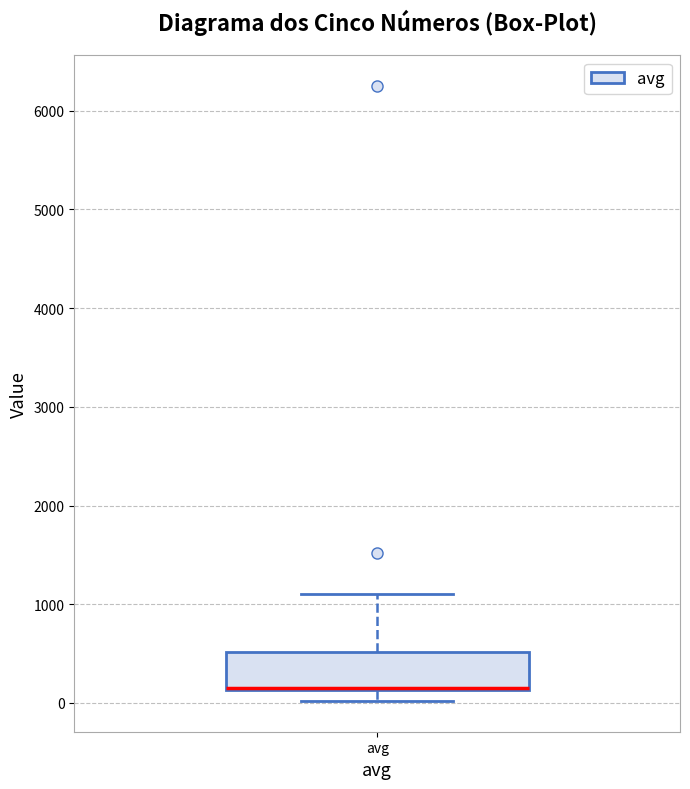

Transcribe this box plot: give where the median line is, the range the box spans, and where the two whiskers end, as read against the y-axis. The values are not printed on the chart, so give them approximately, as read against the axis.

median 200 (drawn on the box's lower edge), box 100 to 500, whiskers 0 to 1100